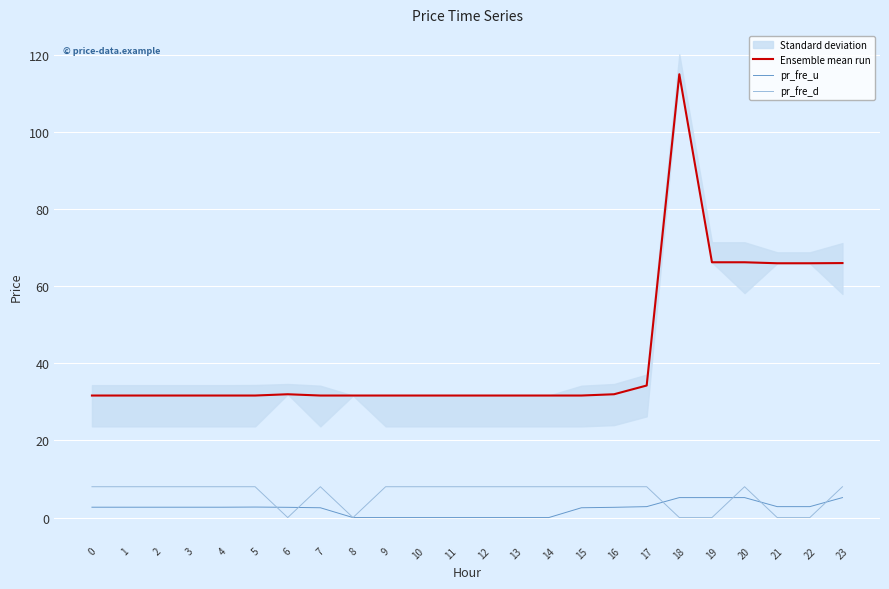

At which category is the sum across all series the highest?

18